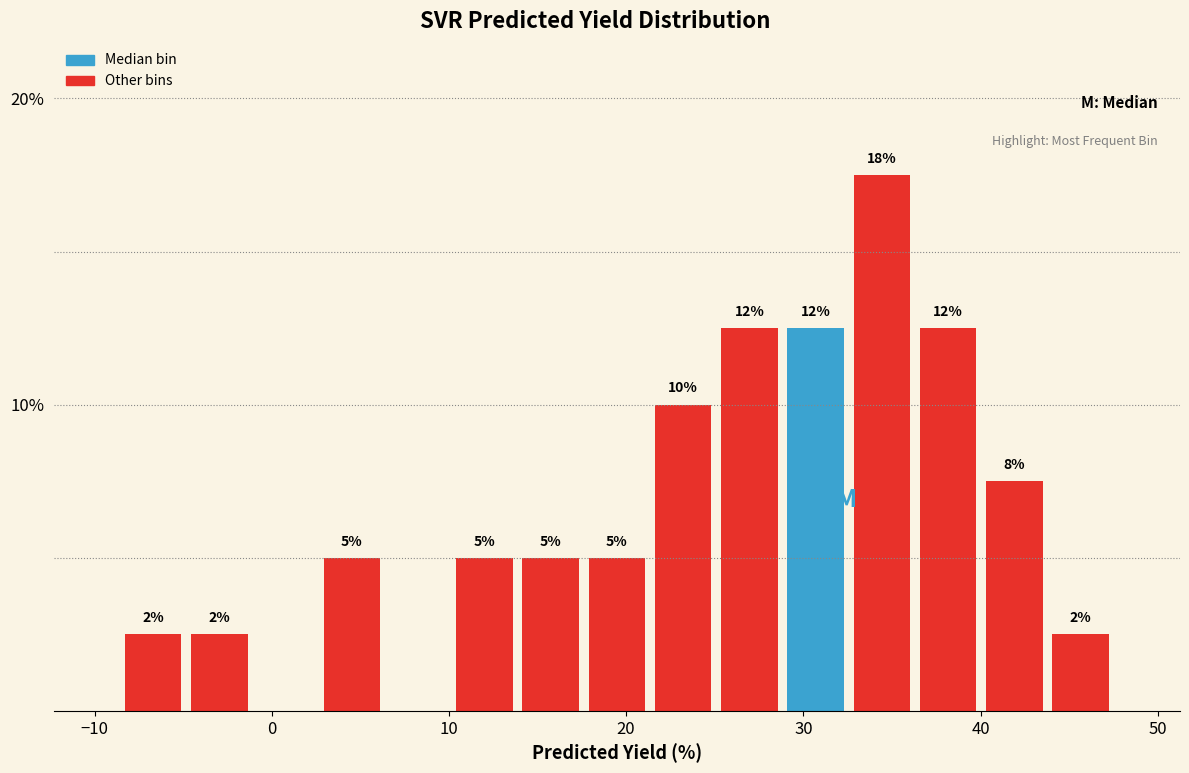

Around what value on the x-axis is the tallest bar? Give the approximate position of its centre, as read against the axis.

34